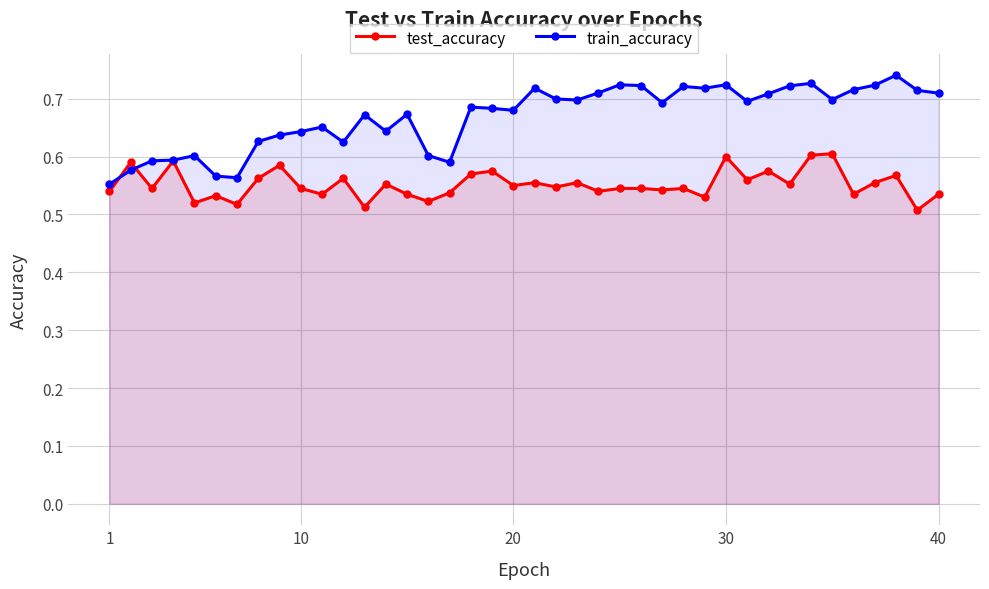

Which series has the largest range (max minus min)?

train_accuracy